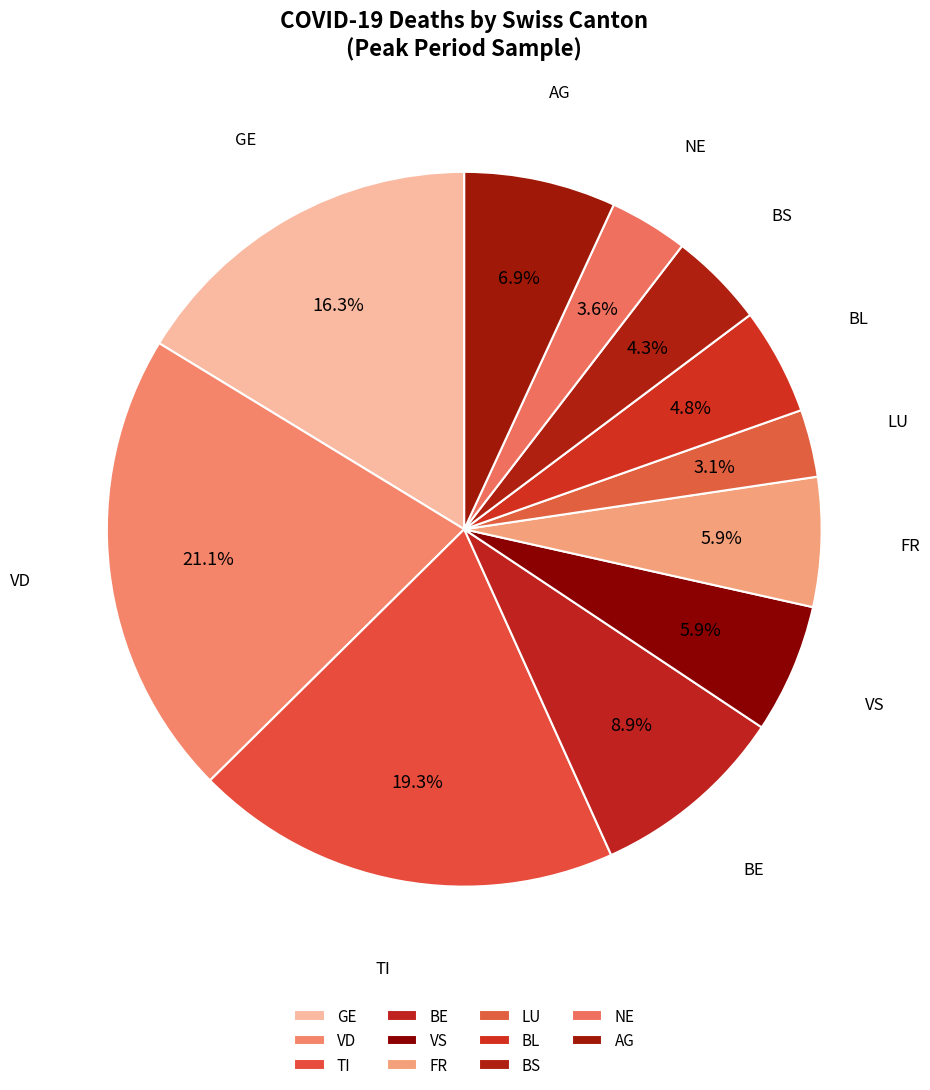

Count the number of slices in the pie.

11